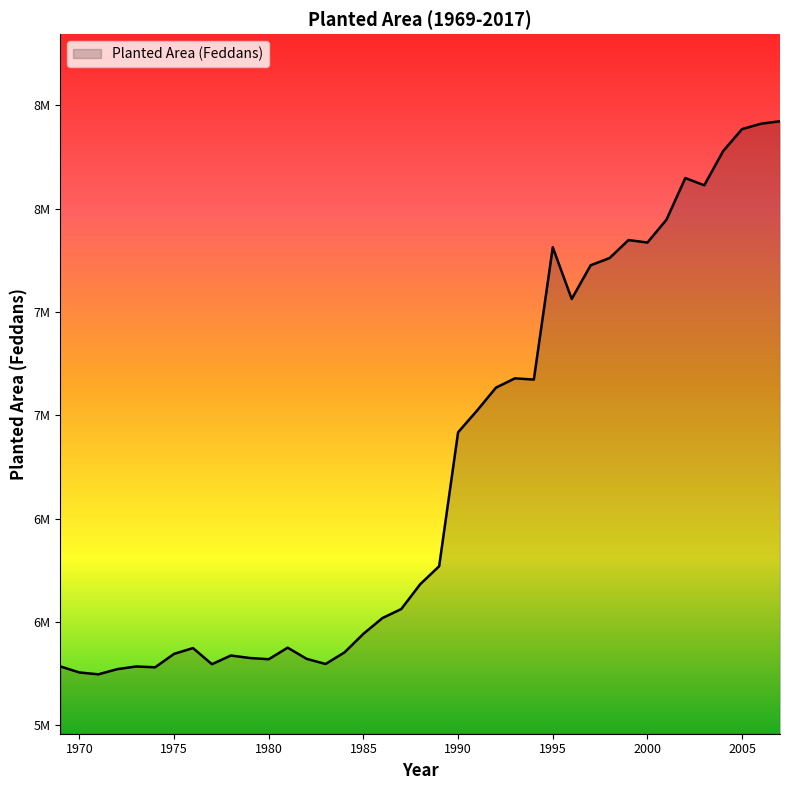

Which category has the highest value across all series?

2007